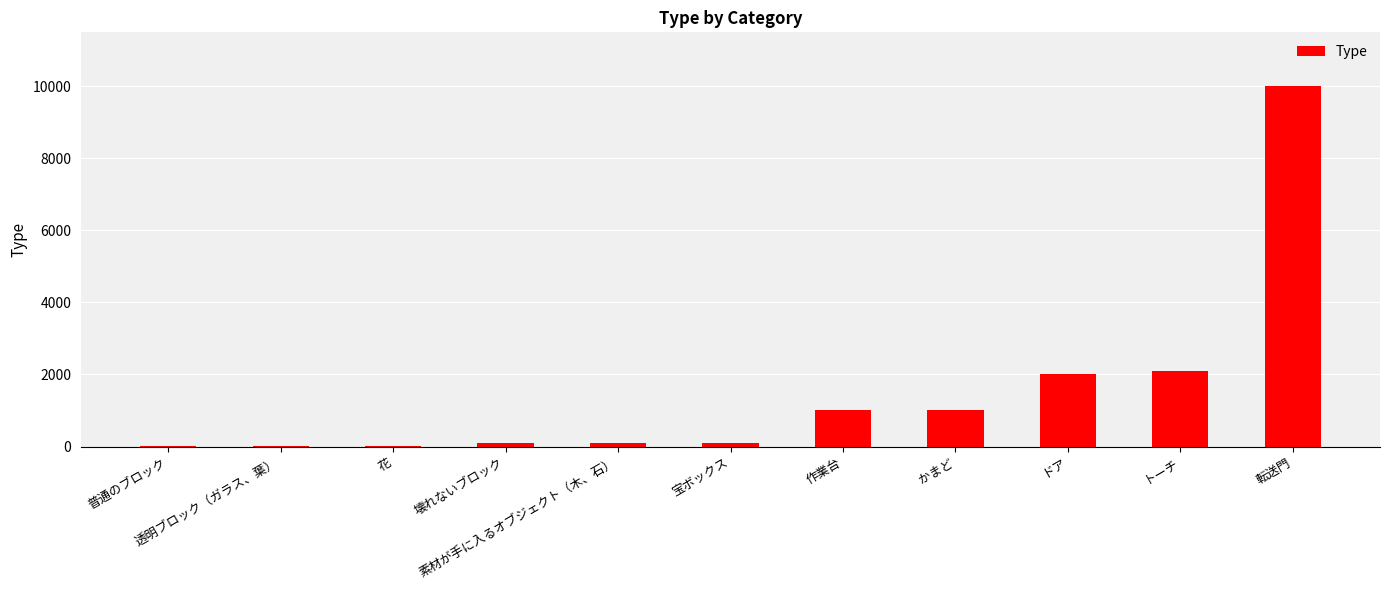

What is the sum of all values?

16415